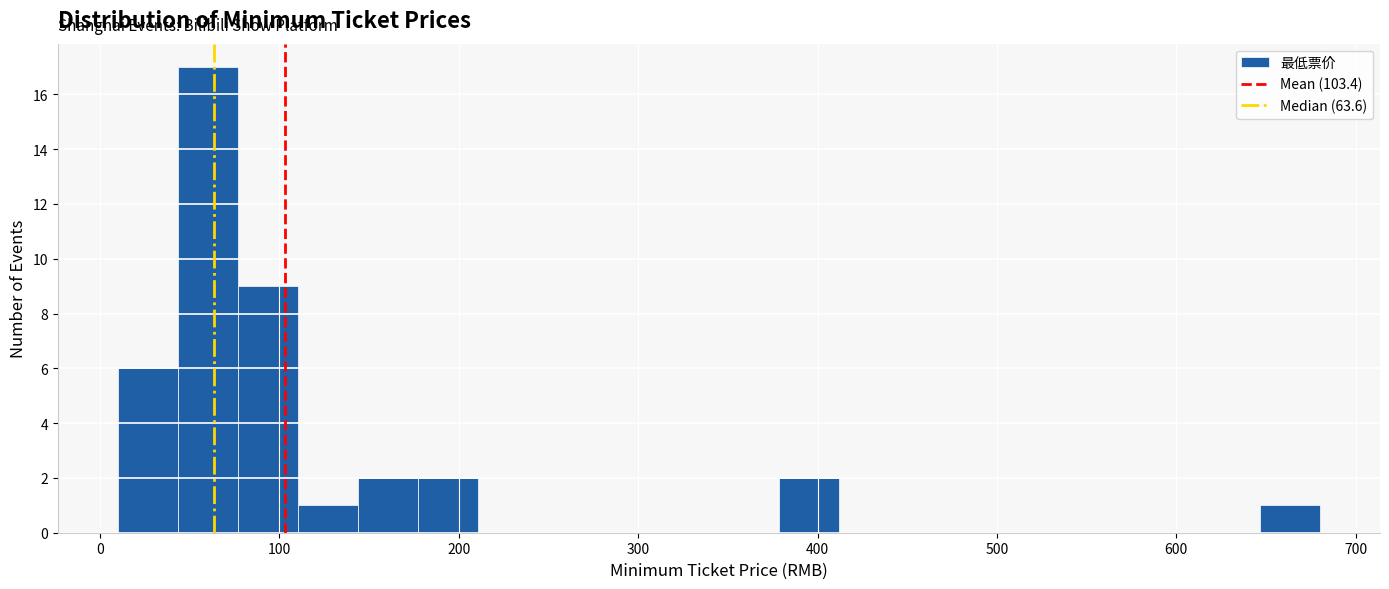

Read against the x-axis, roughly where is the centre of the tallest bar?

60